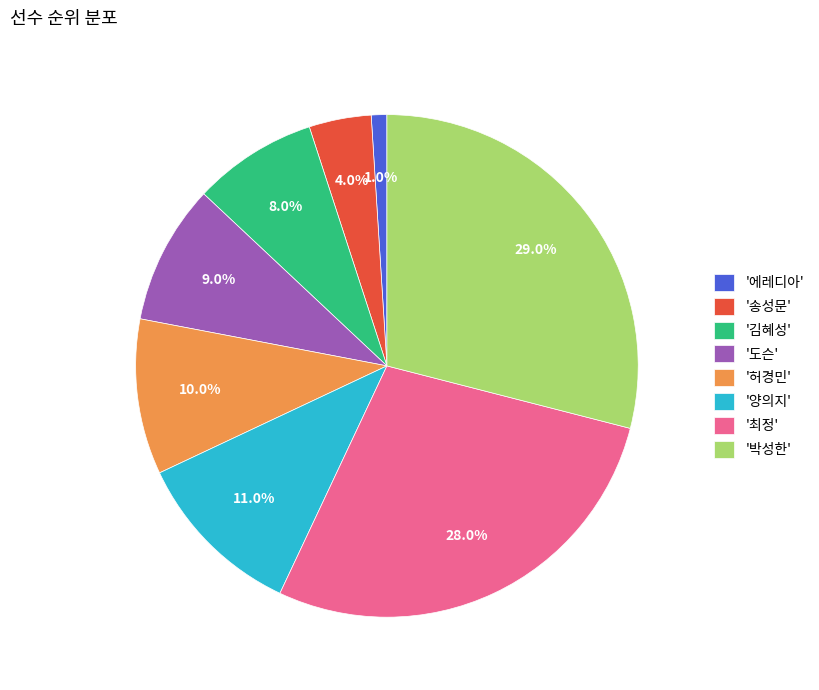

Which has a higher value, '박성한' or '허경민'?

'박성한'